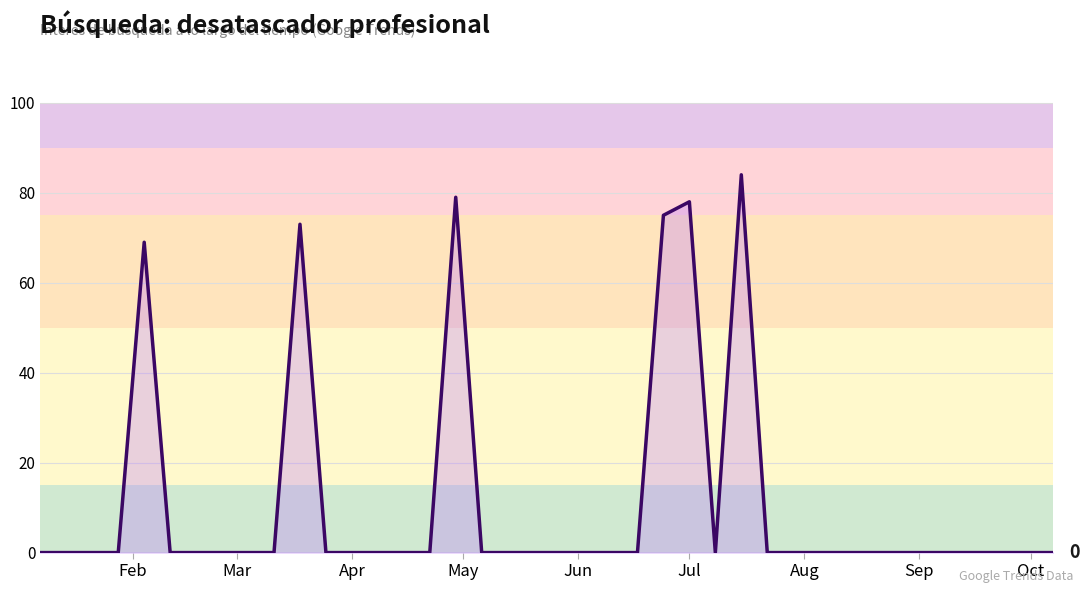

What is the difference between the maximum and minimum values?

84